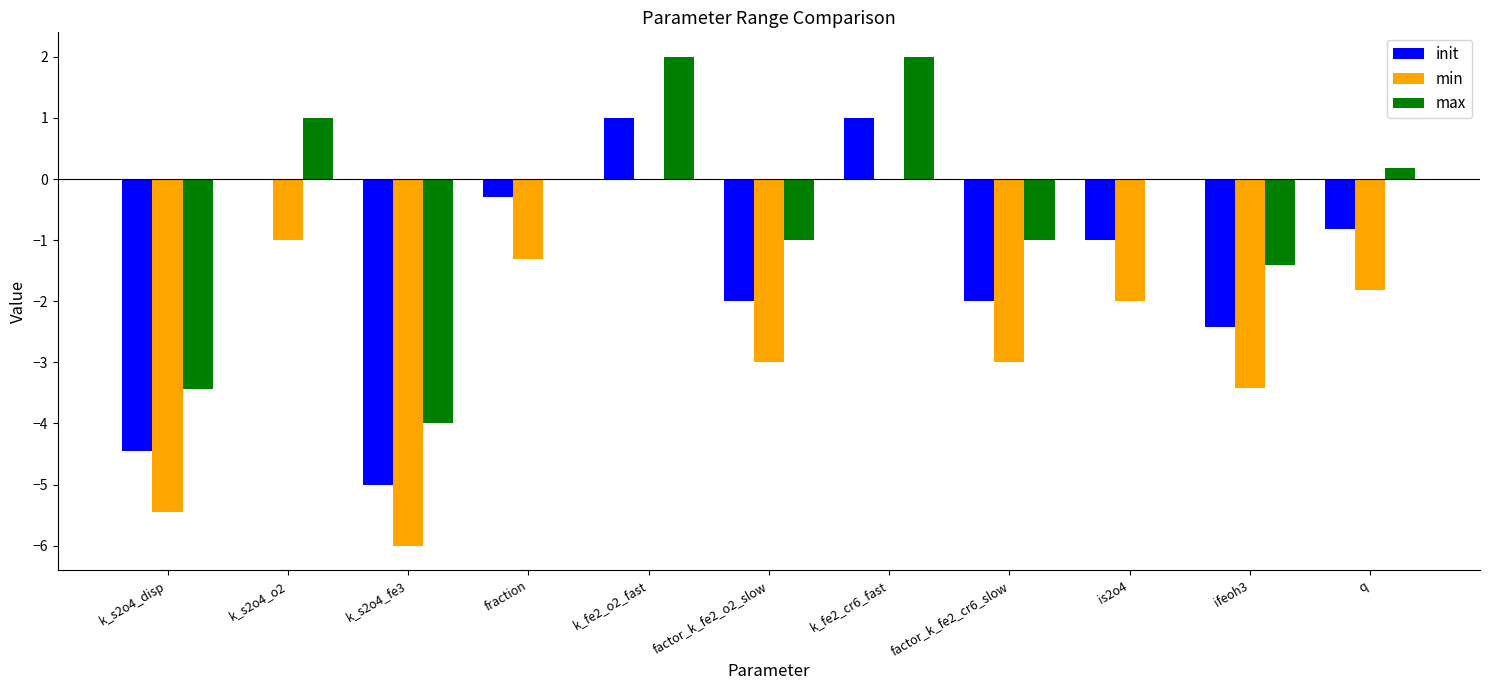

What is the difference between the min values at k_s2o4_o2 and factor_k_fe2_cr6_slow?

2.0